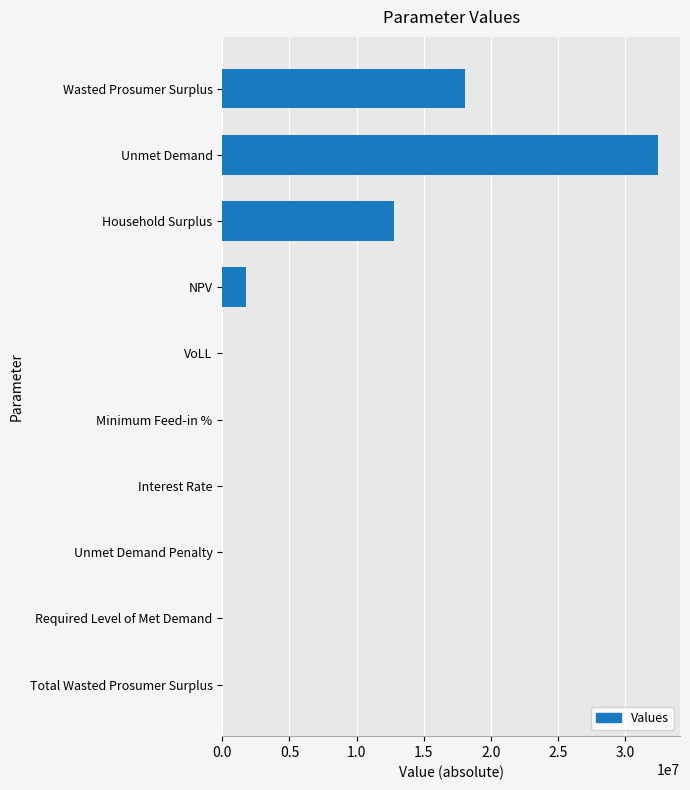

True or false: the data shows 18093321.8 at Wasted Prosumer Surplus.

True